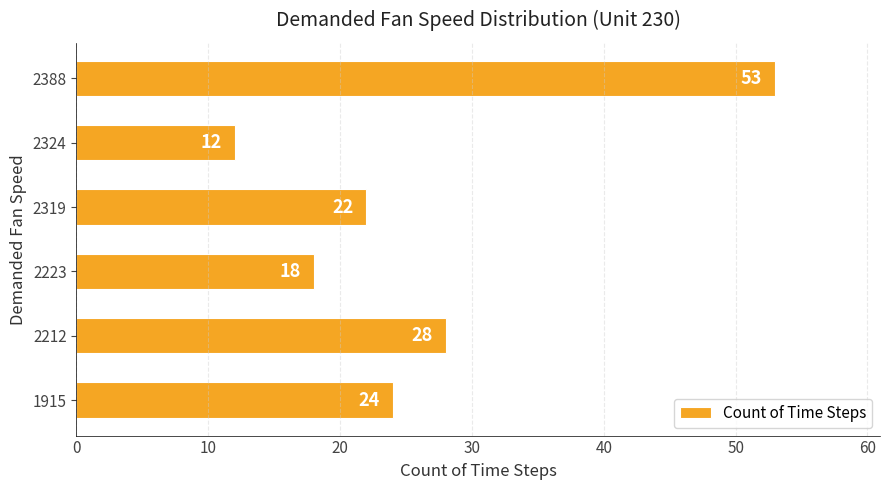

What is the difference between the second highest and minimum values?

16